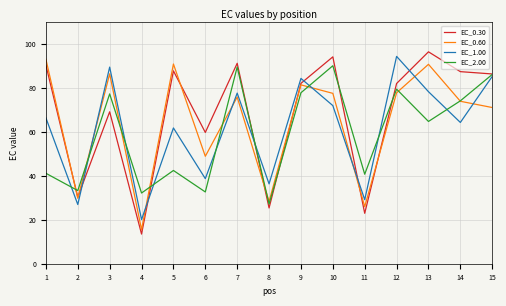

Between which two adjacent categories do EC_2.00 and EC_1.00 first intersect?

1 and 2